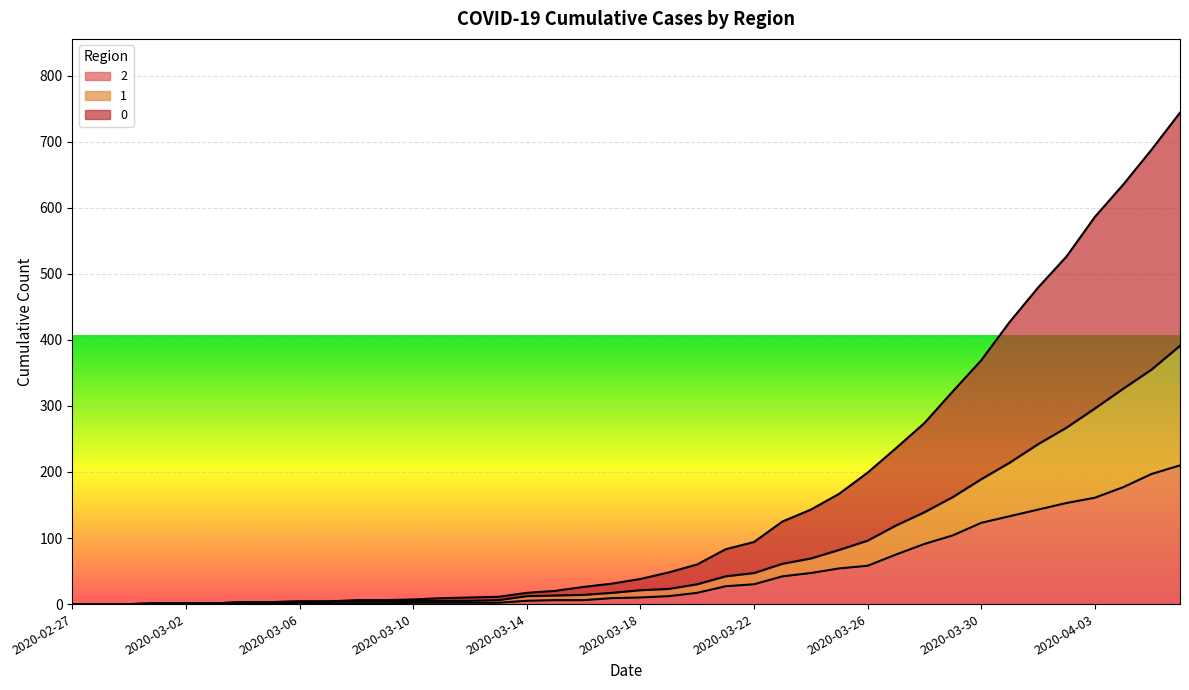

List the labels in order of 2 value, largest first.

2020-04-06, 2020-04-05, 2020-04-04, 2020-04-03, 2020-04-02, 2020-04-01, 2020-03-31, 2020-03-30, 2020-03-29, 2020-03-28, 2020-03-27, 2020-03-26, 2020-03-25, 2020-03-24, 2020-03-23, 2020-03-22, 2020-03-21, 2020-03-20, 2020-03-19, 2020-03-18, 2020-03-17, 2020-03-15, 2020-03-16, 2020-03-14, 2020-03-06, 2020-03-10, 2020-03-11, 2020-03-12, 2020-03-13, 2020-03-01, 2020-03-02, 2020-03-03, 2020-03-04, 2020-03-05, 2020-03-07, 2020-03-08, 2020-03-09, 2020-02-27, 2020-02-28, 2020-02-29